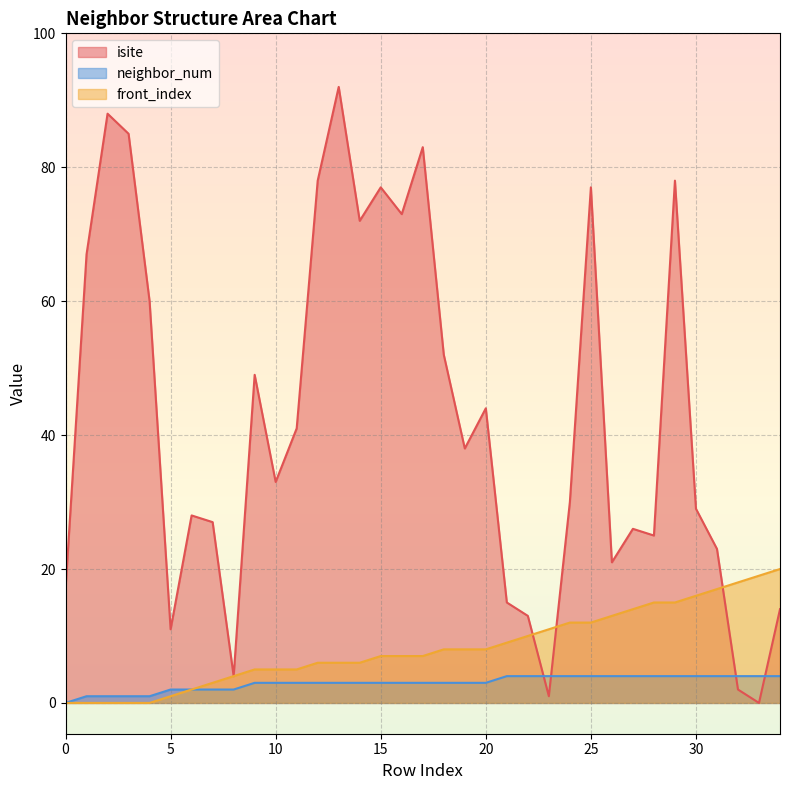

What is the difference between the front_index values at 20 and 4?

8